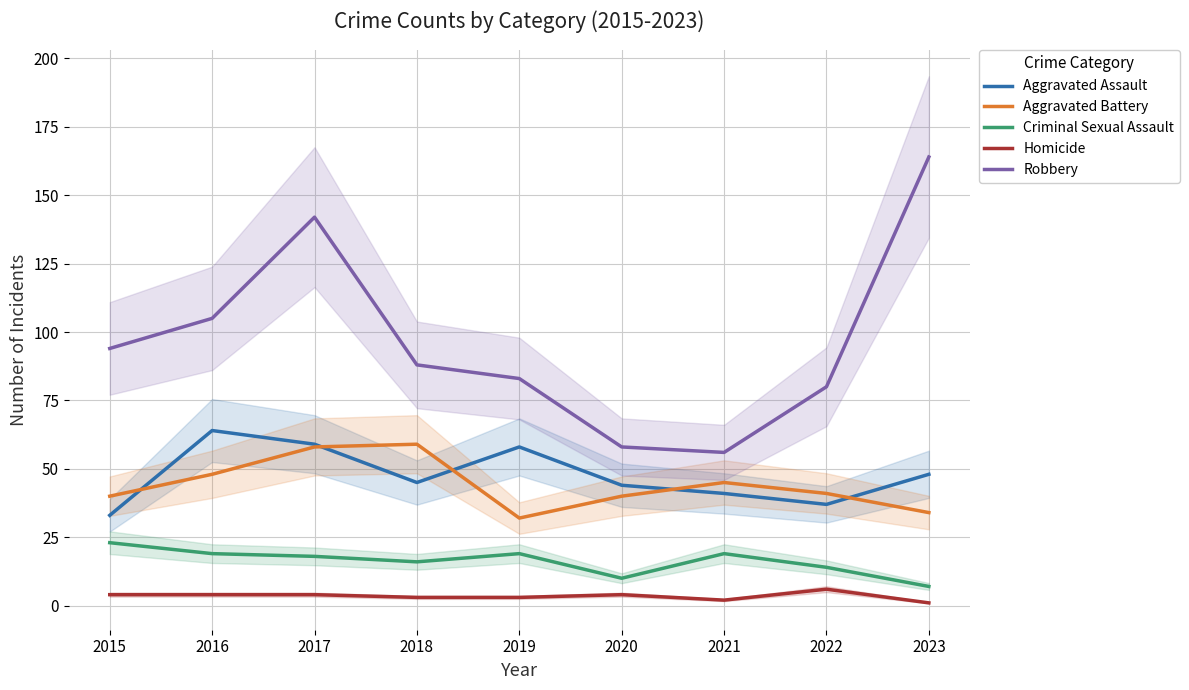

The value of Robbery at 2022 is 128. True or false?

False